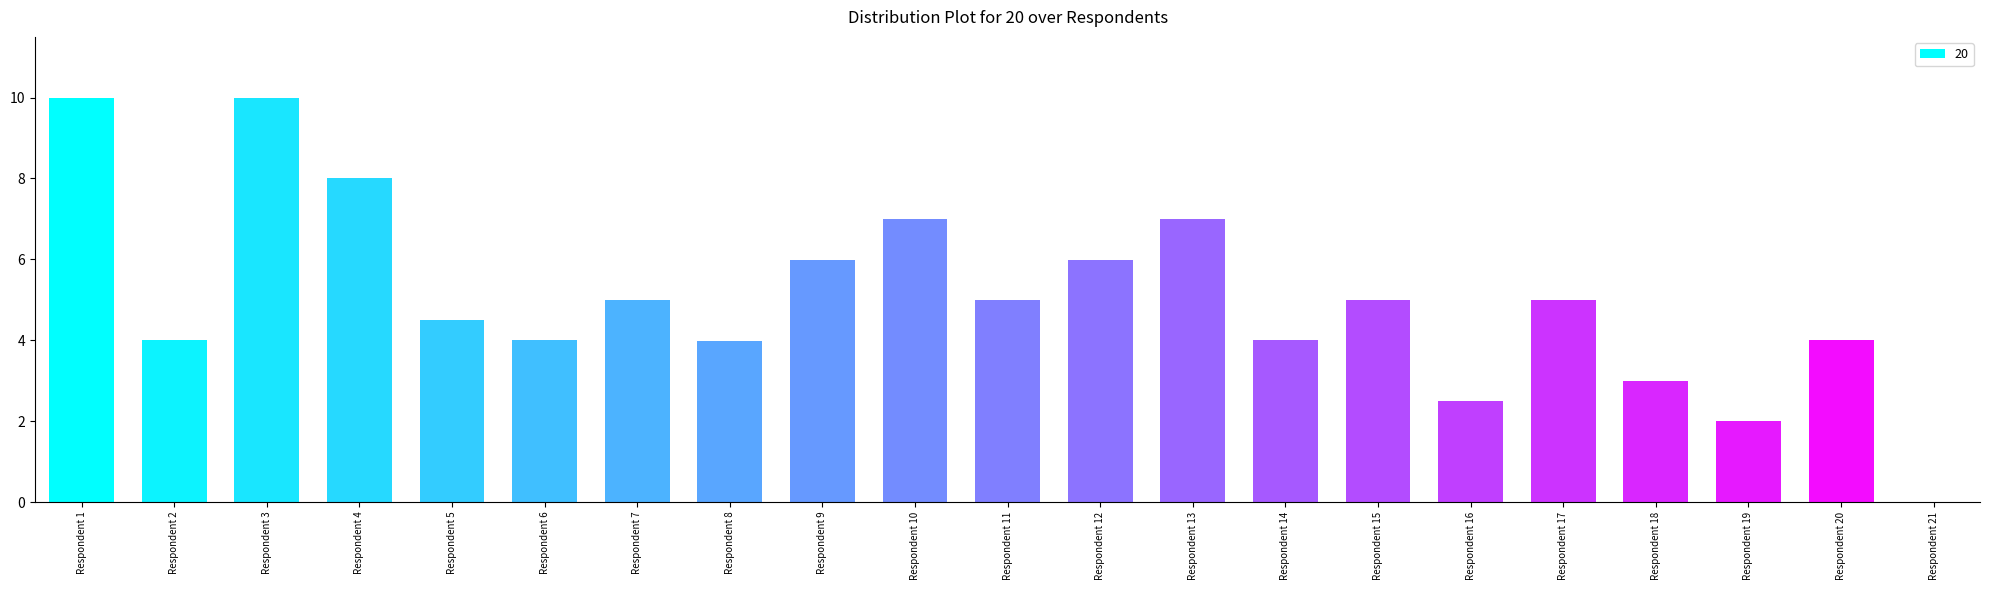

At which label does the data first exceed 5?

Respondent 1